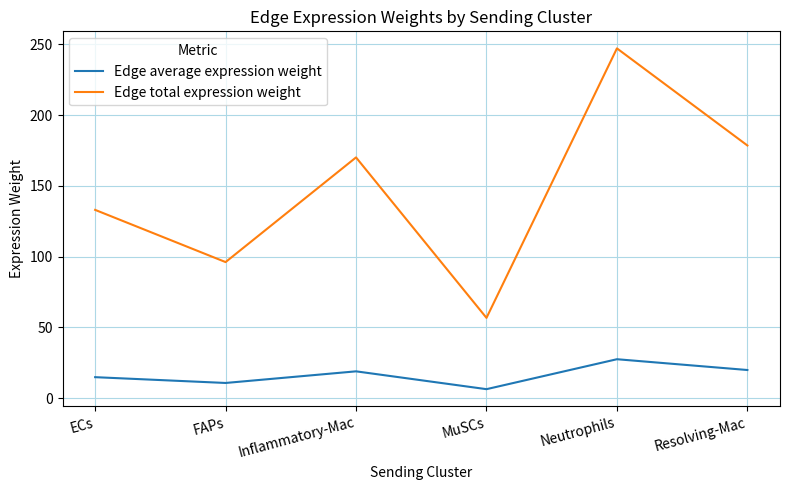

The value of Edge total expression weight at Inflammatory-Mac is 170.1. True or false?

True